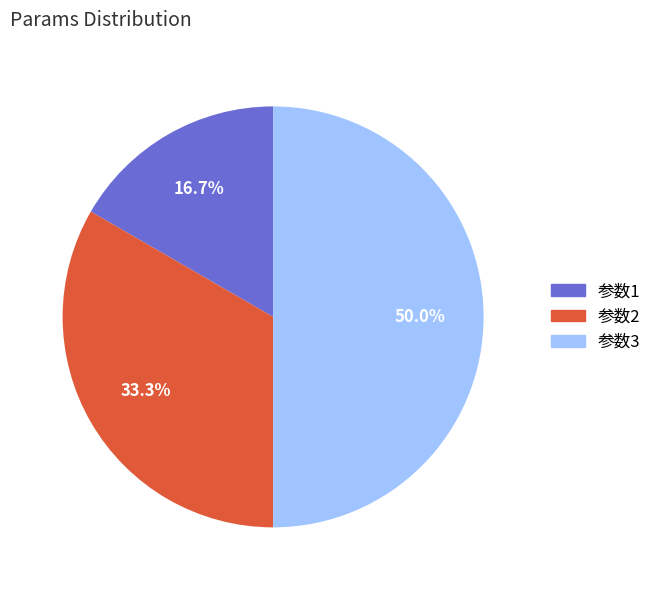

Rank the categories by value from lowest to highest.

参数1, 参数2, 参数3